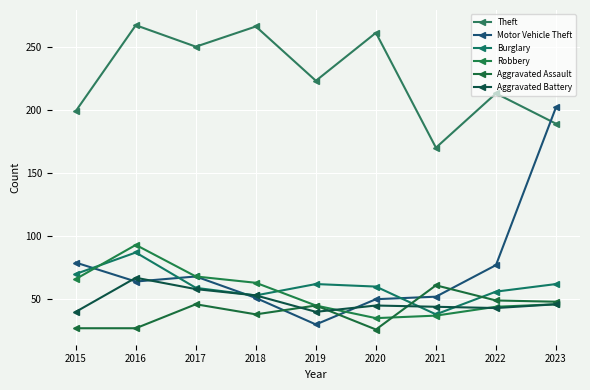

Where is the first local maximum for Aggravated Assault?

2017